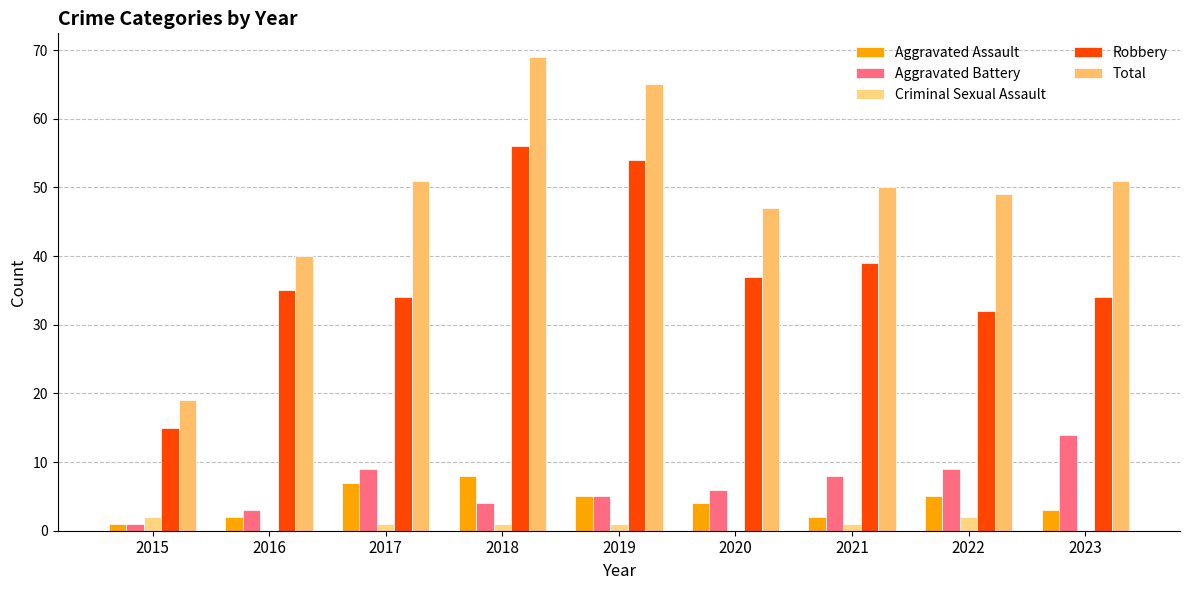

Which has a higher value, 2019 or 2023?

2019